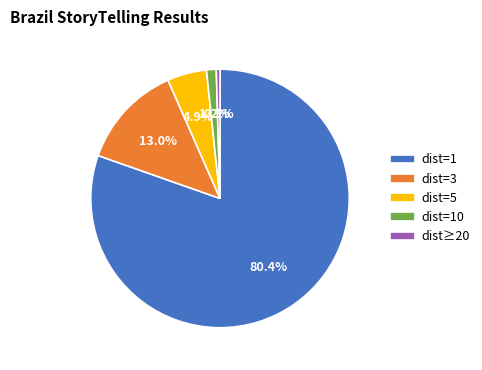

Is the sum of dist=5 and dist≥20 greater than half?

No